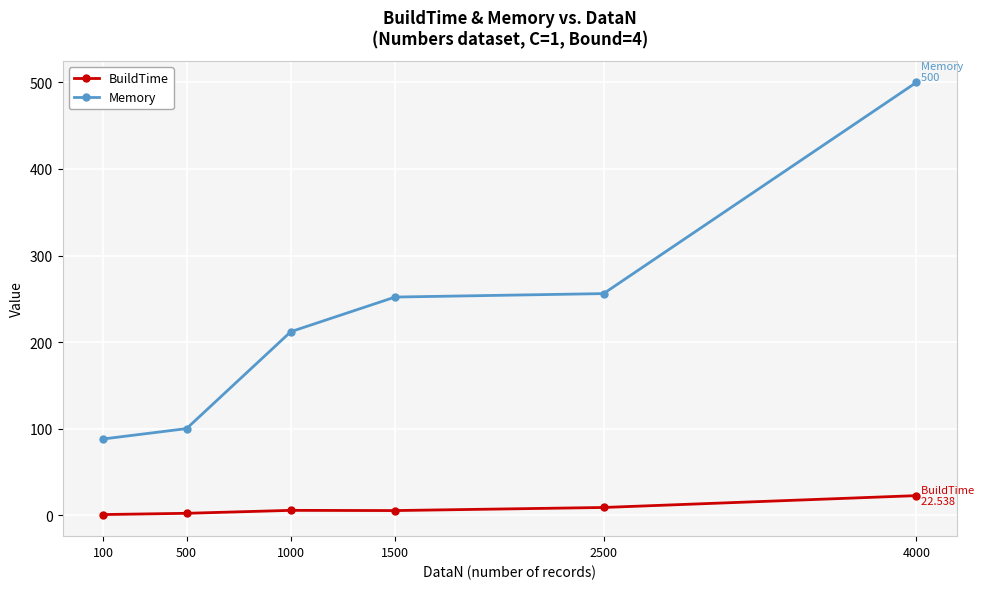

Is this an area chart (filled region under the line)?

No